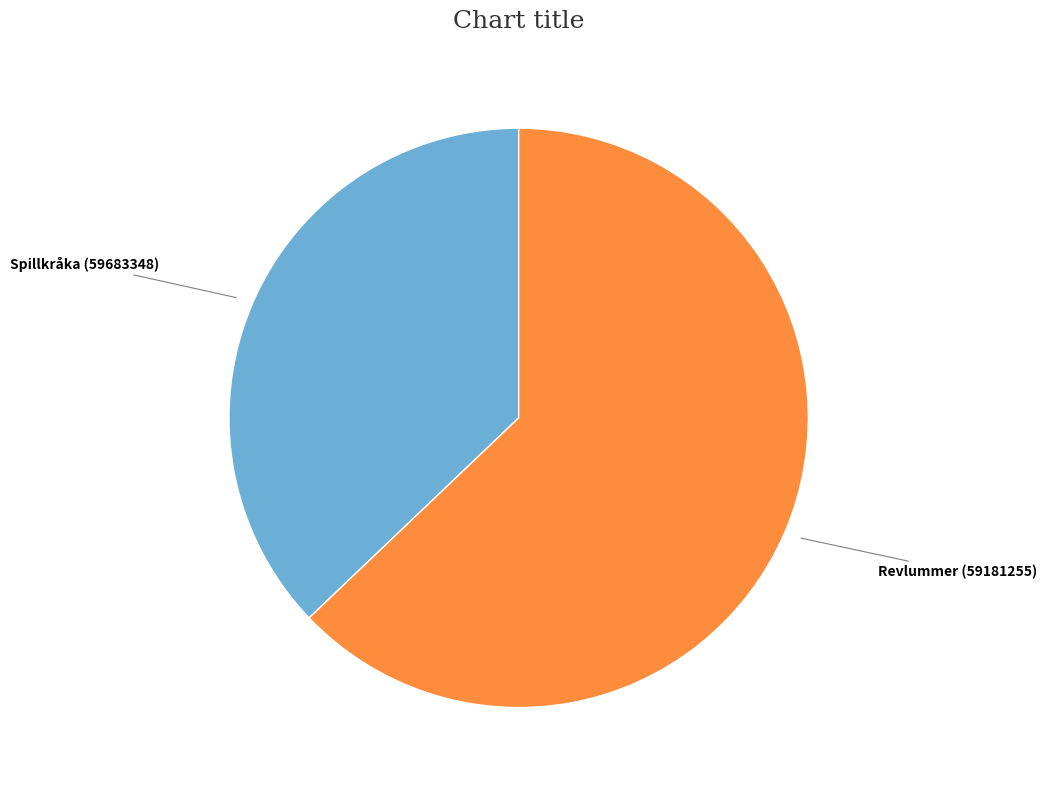

How many slices are in this pie chart?

2